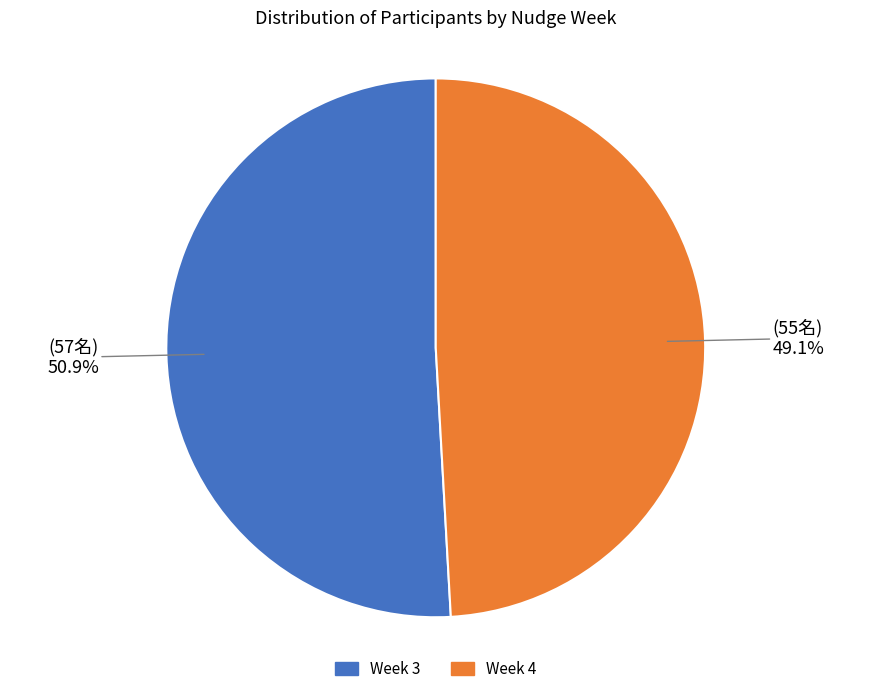

Count the number of slices in the pie.

2